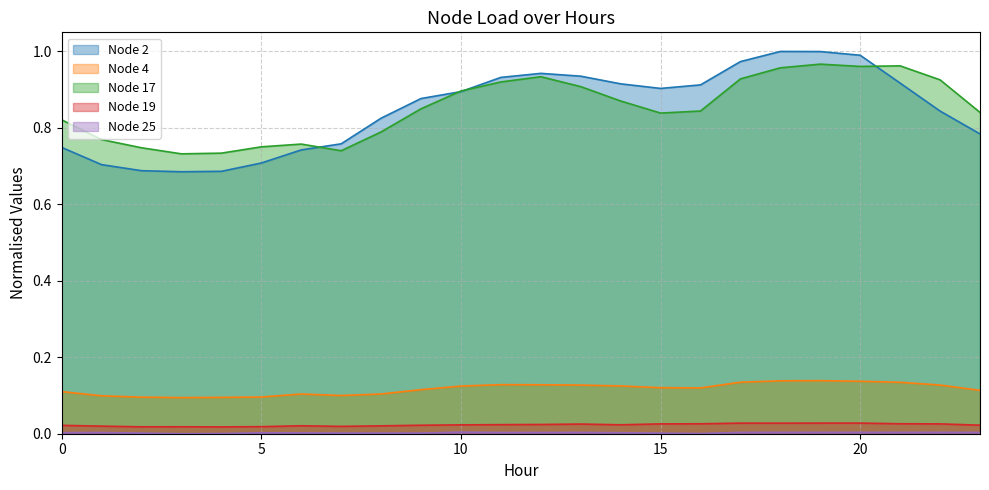

Between 3 and 5, which series saw the biggest shift?

Node 2